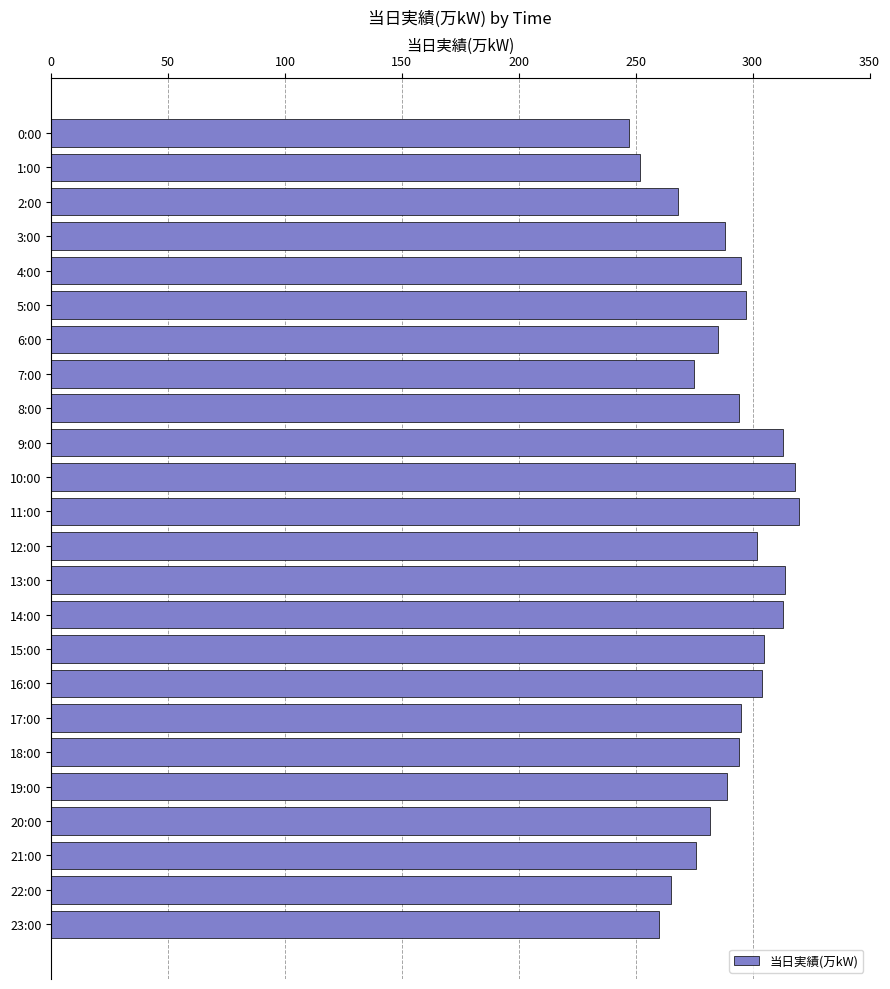

How many bars are there in total?

24